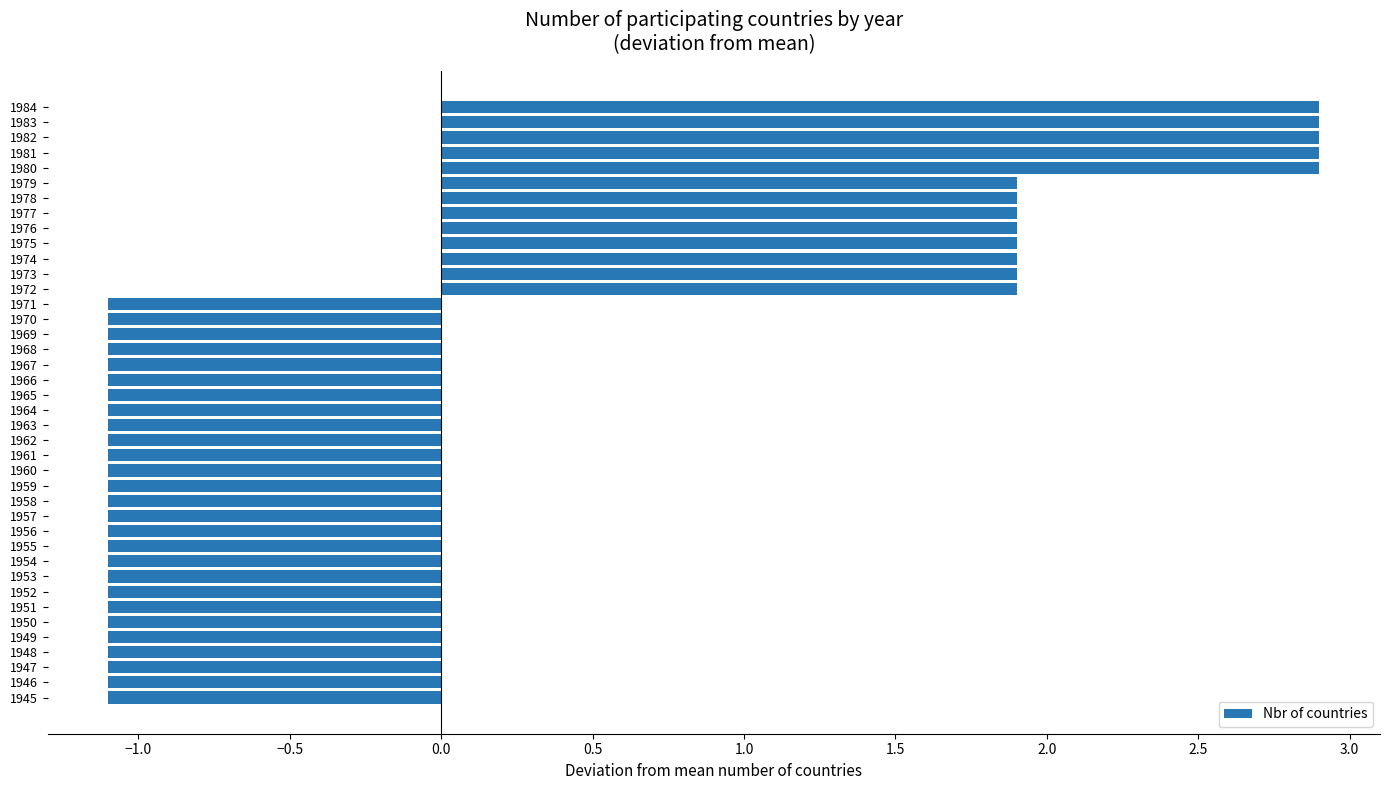

What is the maximum value shown in the chart?

2.9